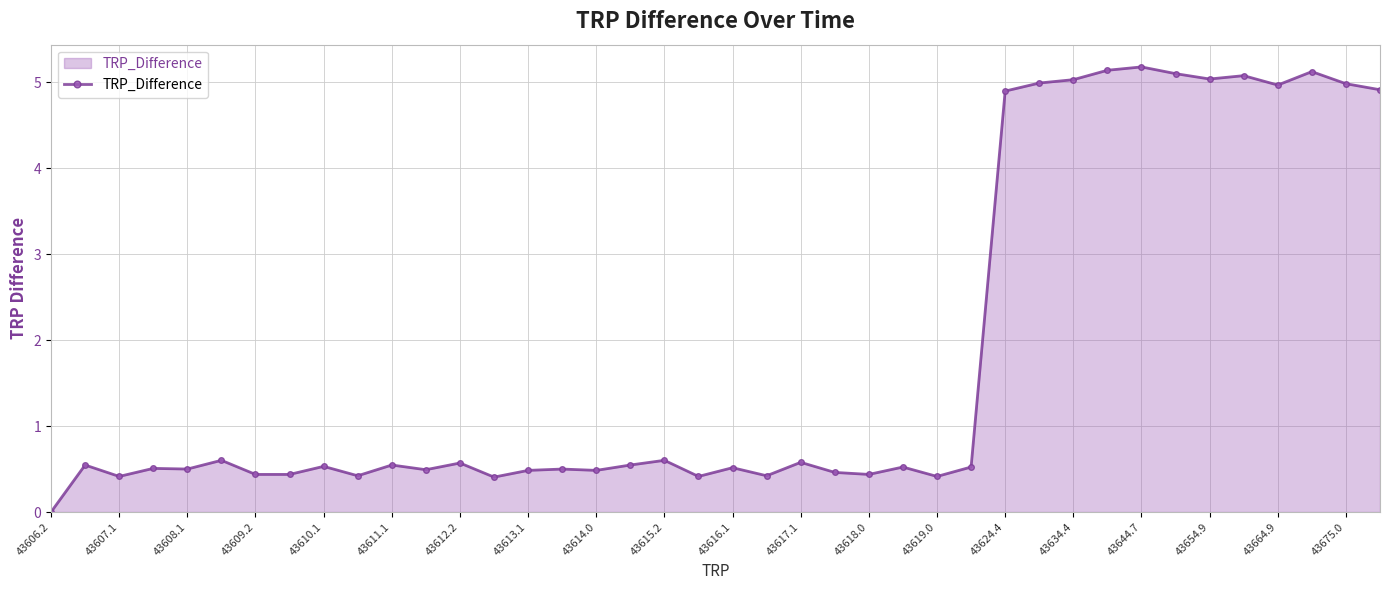

What is the greatest value displayed?

5.2